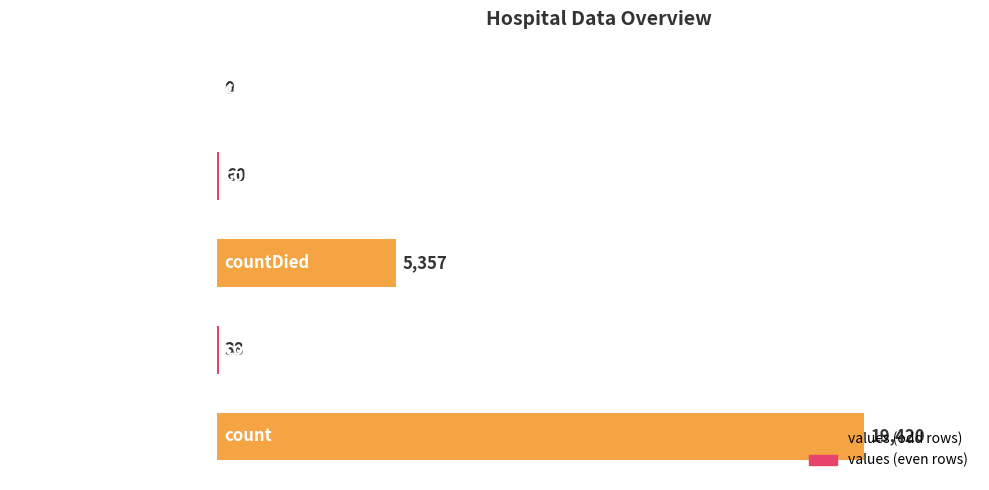

What is the sum of the values at countDied and countDistinctHospno?

5395